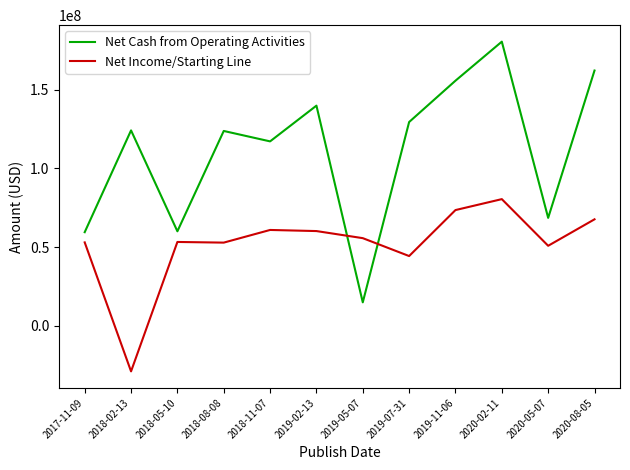

Where do Net Income/Starting Line and Net Cash from Operating Activities first cross each other?

2019-02-13 and 2019-05-07